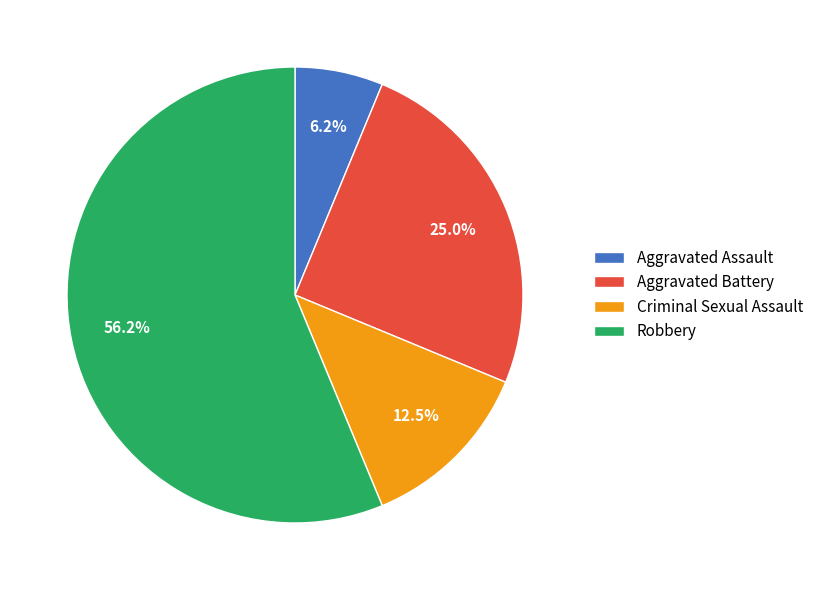

To the nearest percent, what is the average slice percentage?

25%